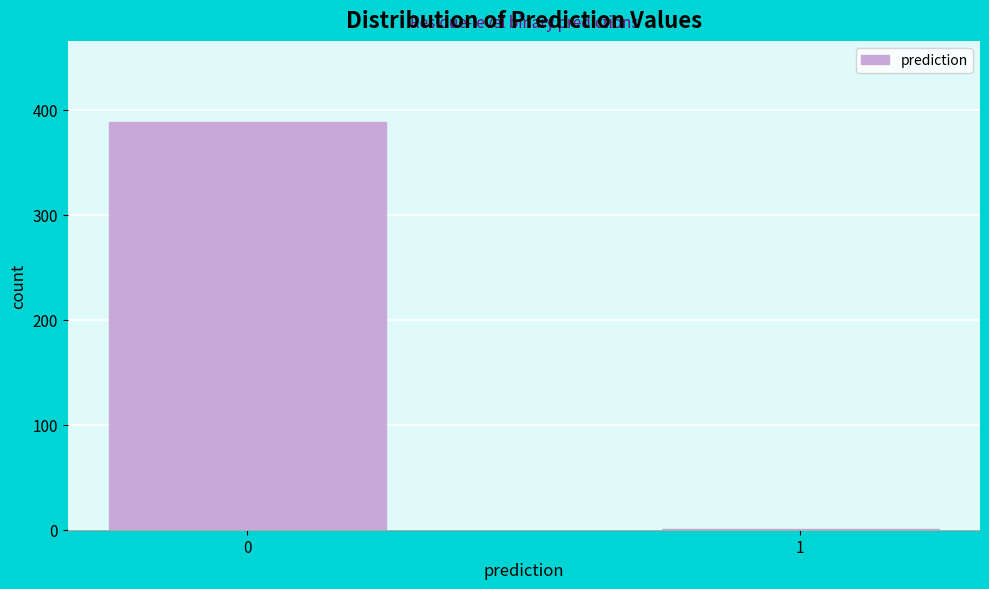

Reading left to right, what are all the values shown in this chart?

0=388	1=1